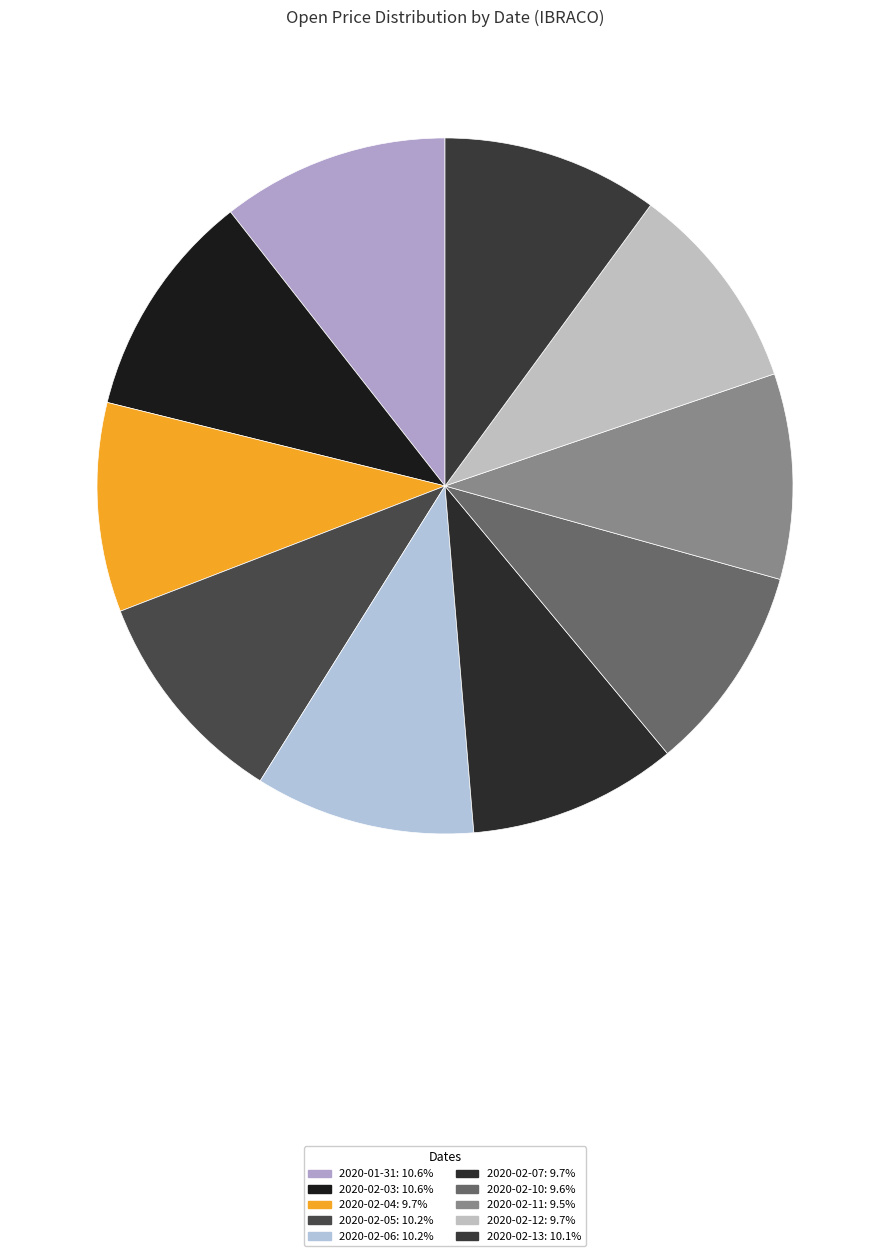

To the nearest percent, what is the difference between the largest and smallest slice percentages?

1%